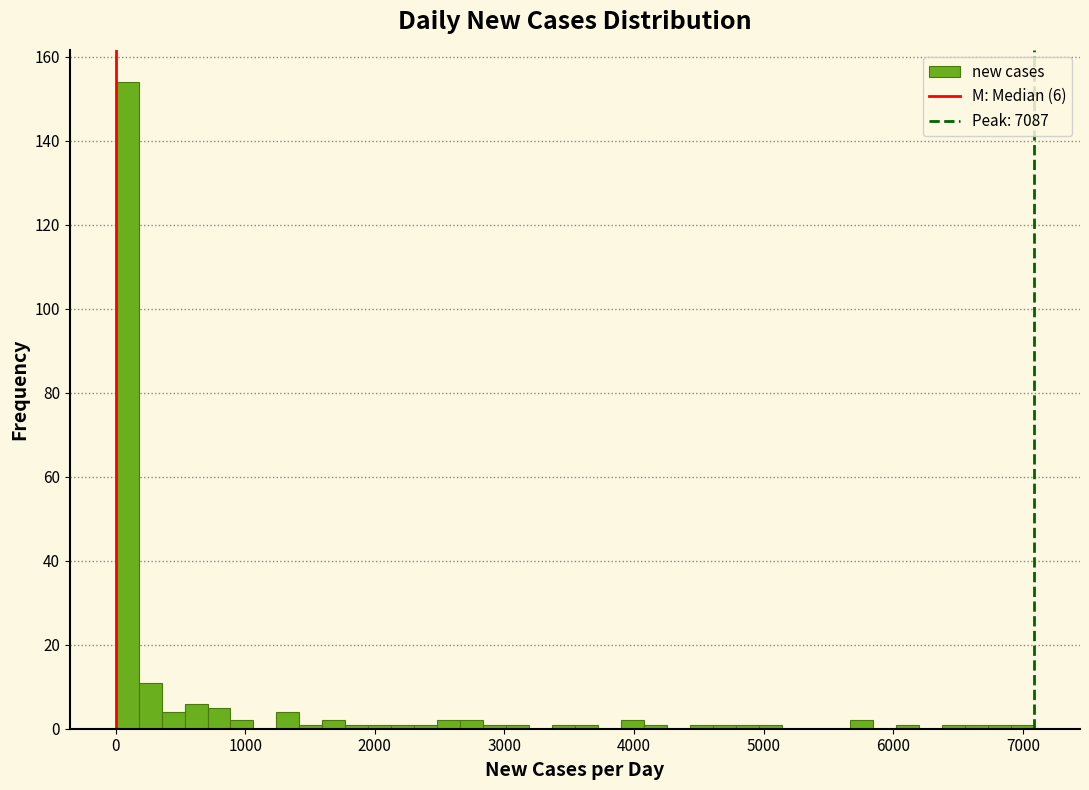

Around what value on the x-axis is the tallest bar? Give the approximate position of its centre, as read against the axis.

100